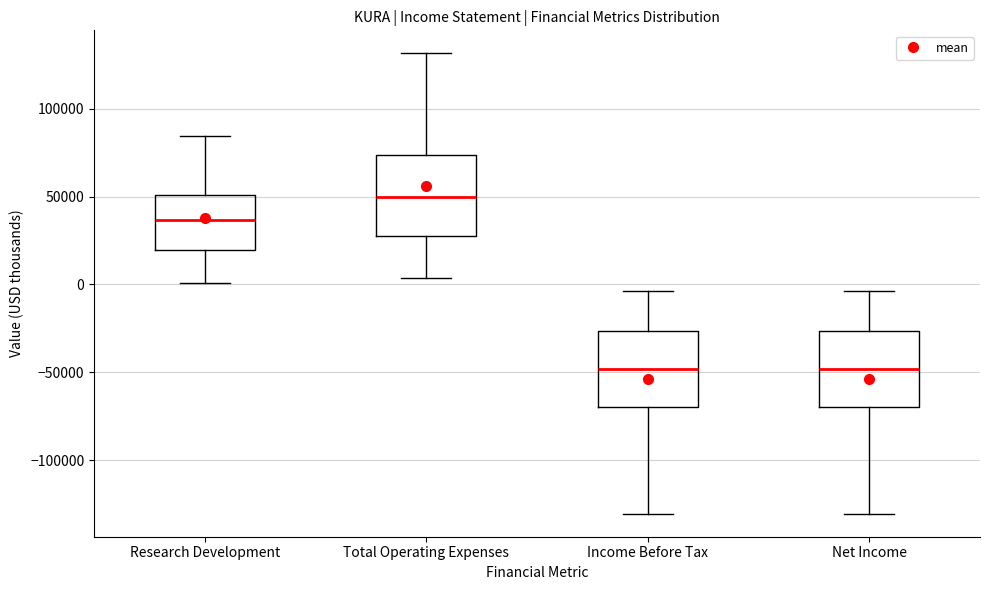

Reading left to right, read every box against the y-axis: the position of its median line, the range the box covers, and the ends of its whiskers. The values are not printed on the chart, so give them approximately, as read against the axis.

Research Development: median 35000, box 20000 to 50000, whiskers 0 to 85000
Total Operating Expenses: median 50000, box 25000 to 75000, whiskers 5000 to 130000
Income Before Tax: median -50000, box -70000 to -25000, whiskers -130000 to -5000
Net Income: median -50000, box -70000 to -25000, whiskers -130000 to -5000